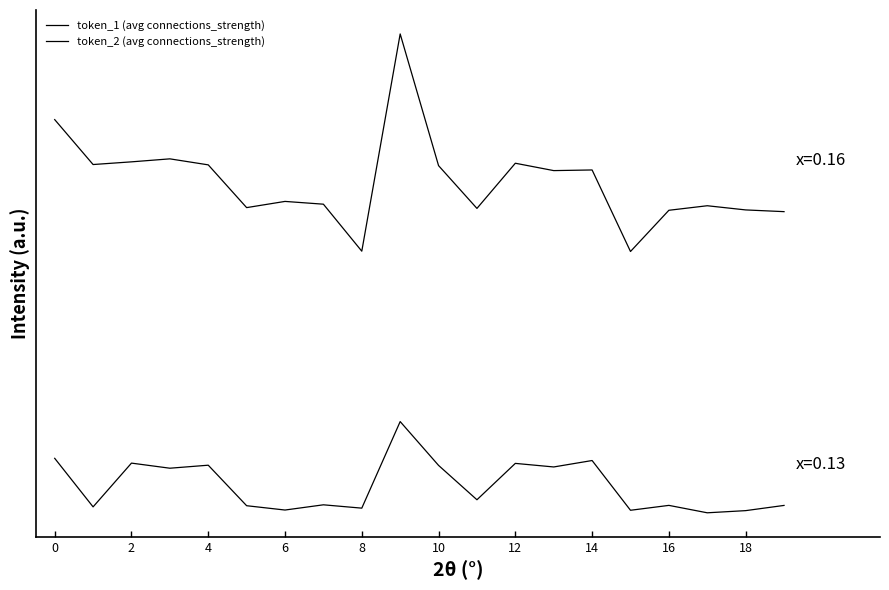

Is this an area chart (filled region under the line)?

No